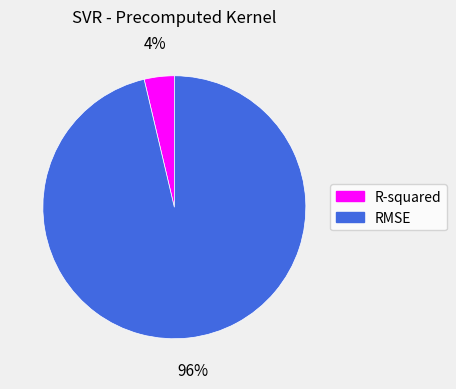

To the nearest percent, what percentage of the pie is RMSE?

96%